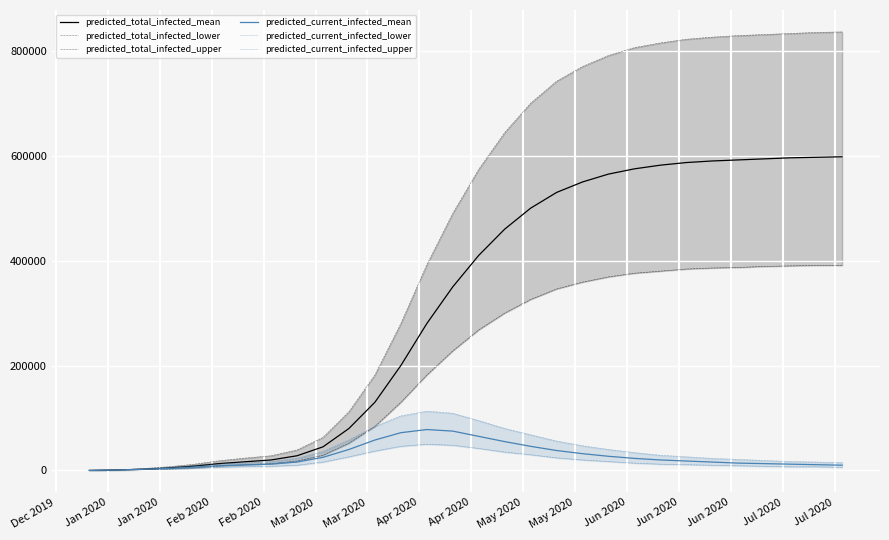

What is the value of the predicted_total_infected_lower point at the 2nd from the left?

400